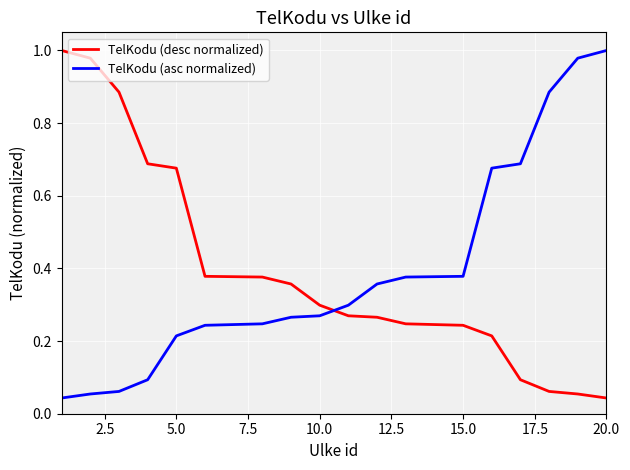

True or false: TelKodu (asc normalized) and TelKodu (desc normalized) intersect in this chart.

True